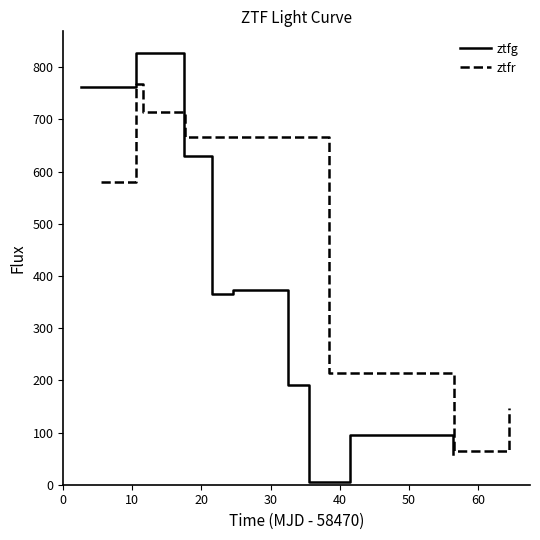

How many data points in ztfr are less than 214?

4